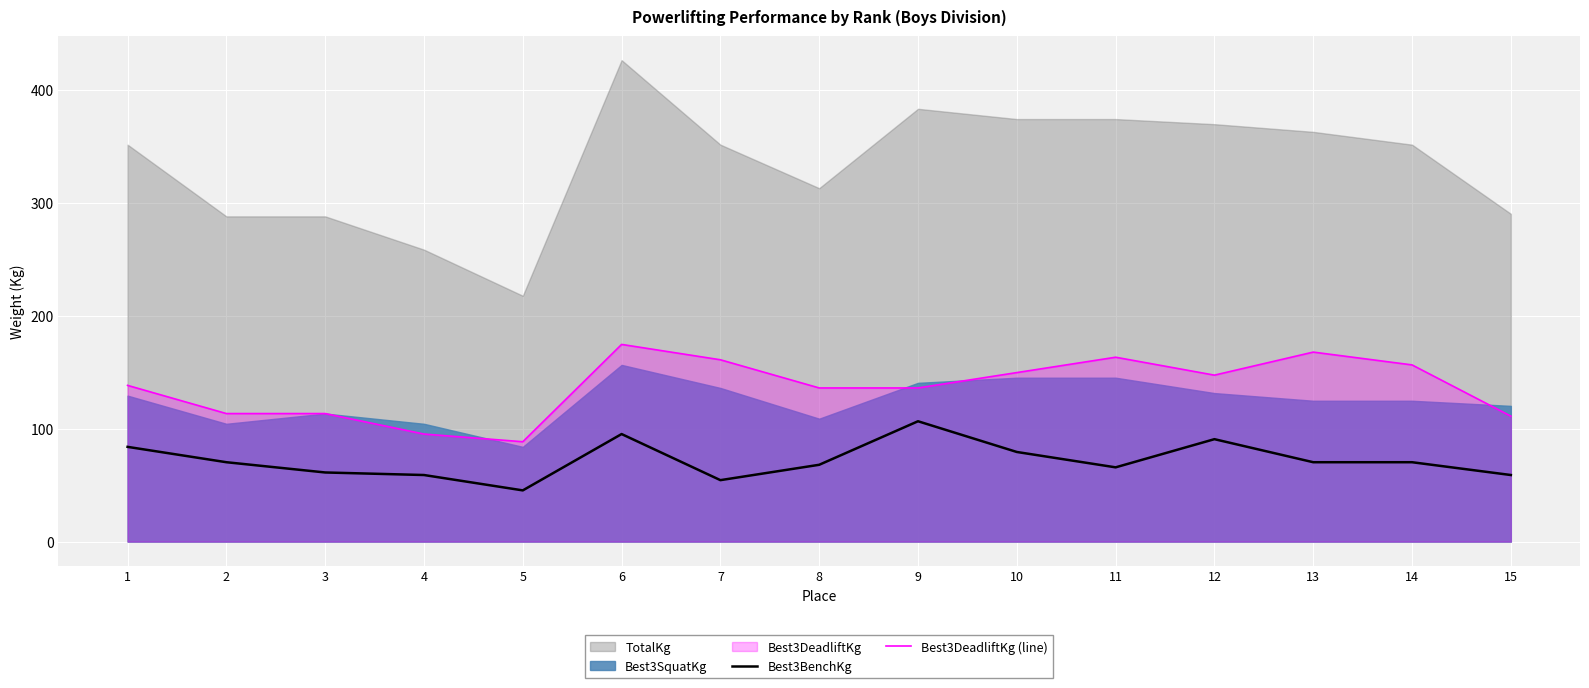

Is the value of Best3DeadliftKg (line) at 15 greater than the value of Best3BenchKg at 13?

Yes